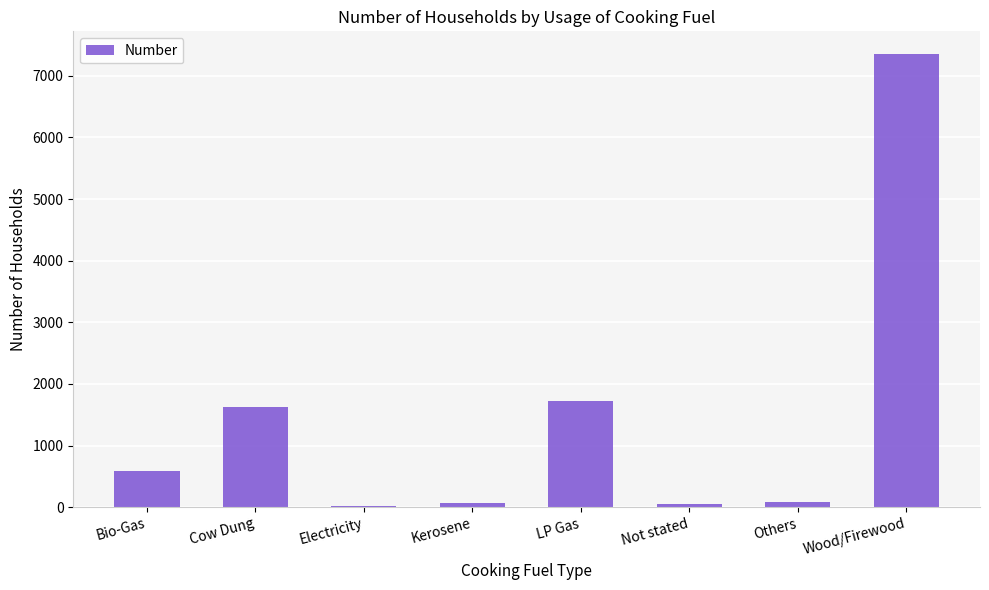

What is the sum of all values?

11491